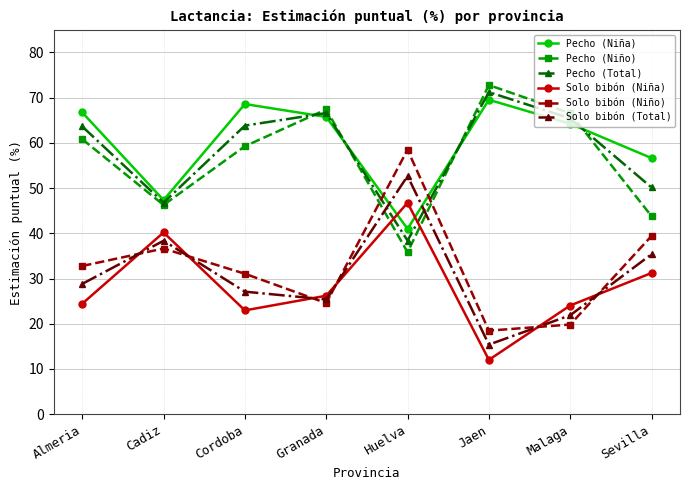

Where is the first local minimum for Pecho (Niño)?

Cadiz